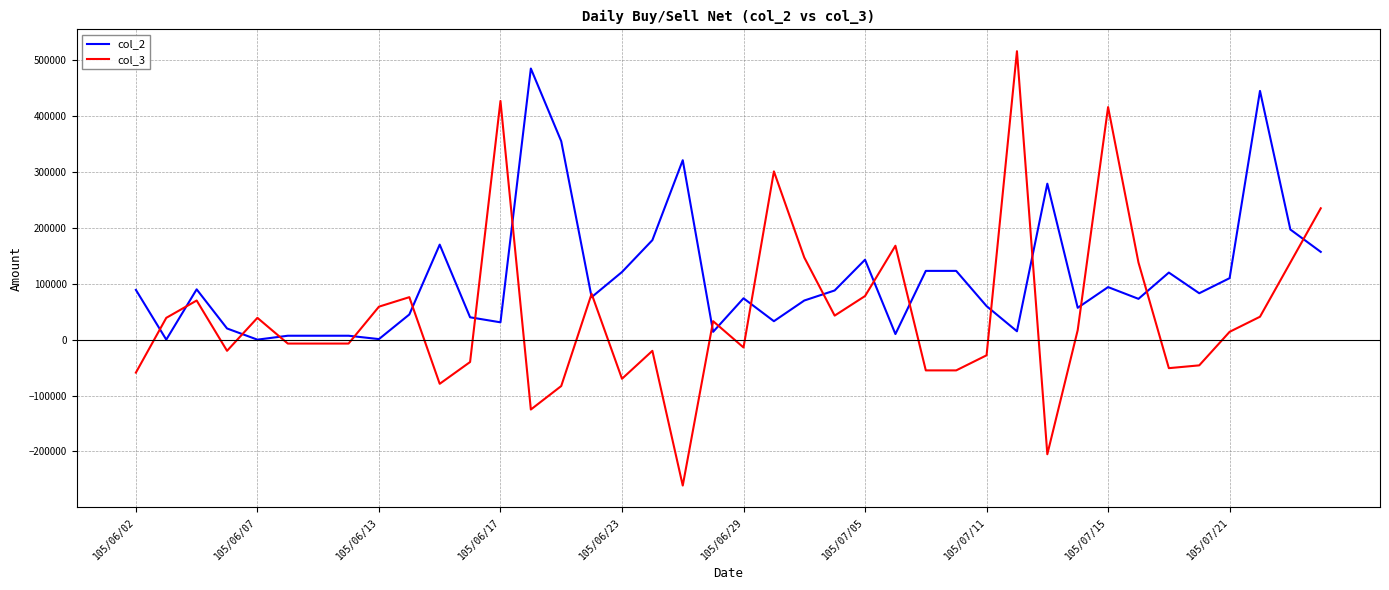

Count the number of categories in the chart.

40